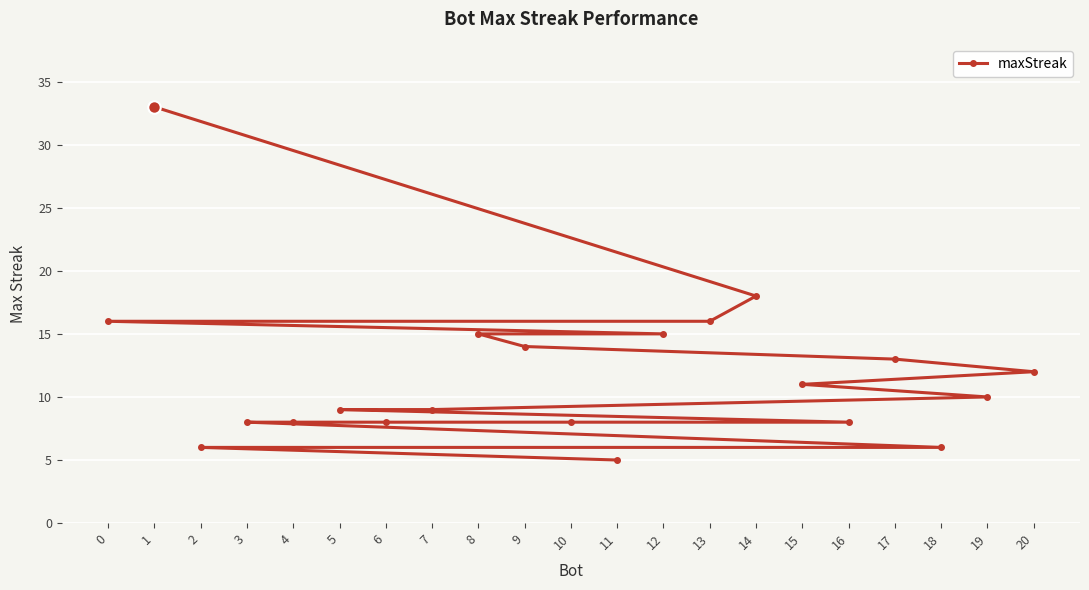

How many data points are less than 10?

10